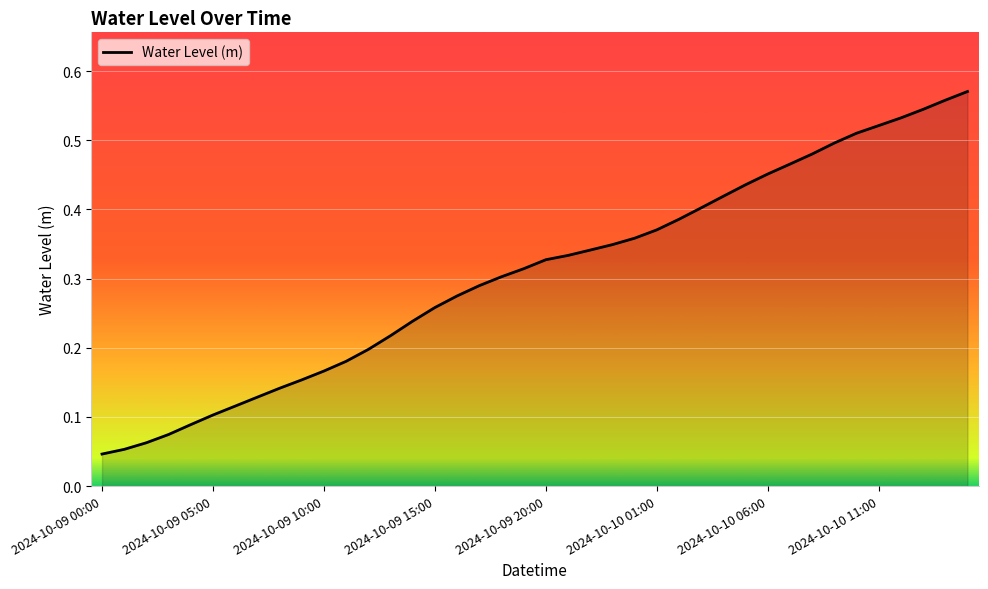

True or false: there are more than 1 points higher than both neighbors.

False